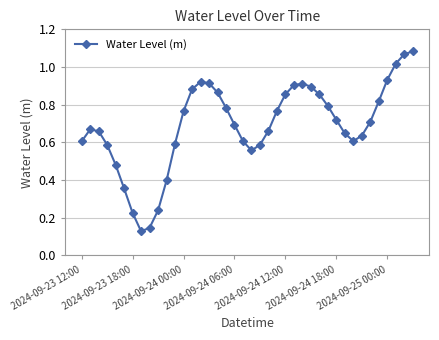

What is the sum of all values?

27.5